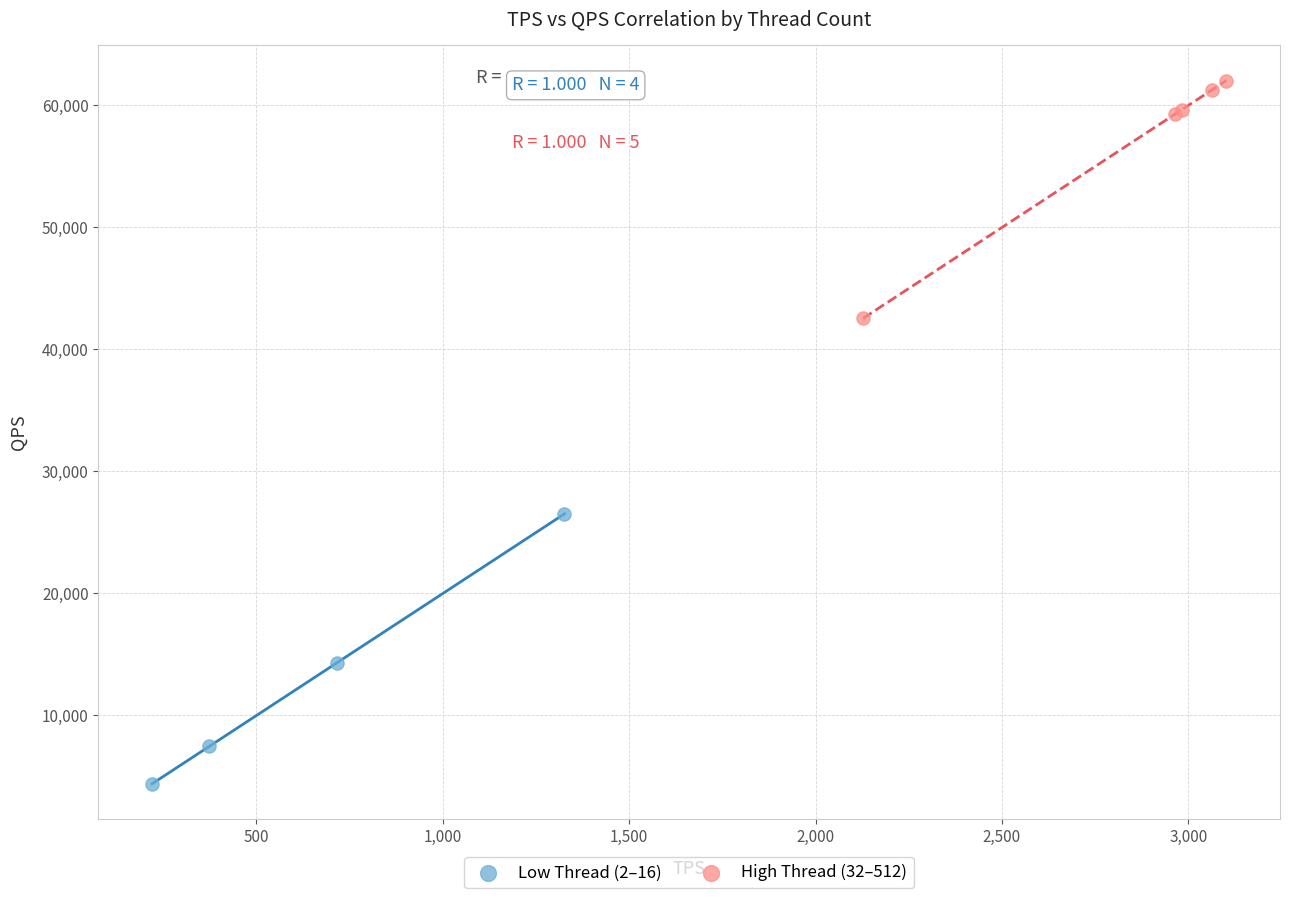

Which series contains the highest Y value?

High Thread (32–512)